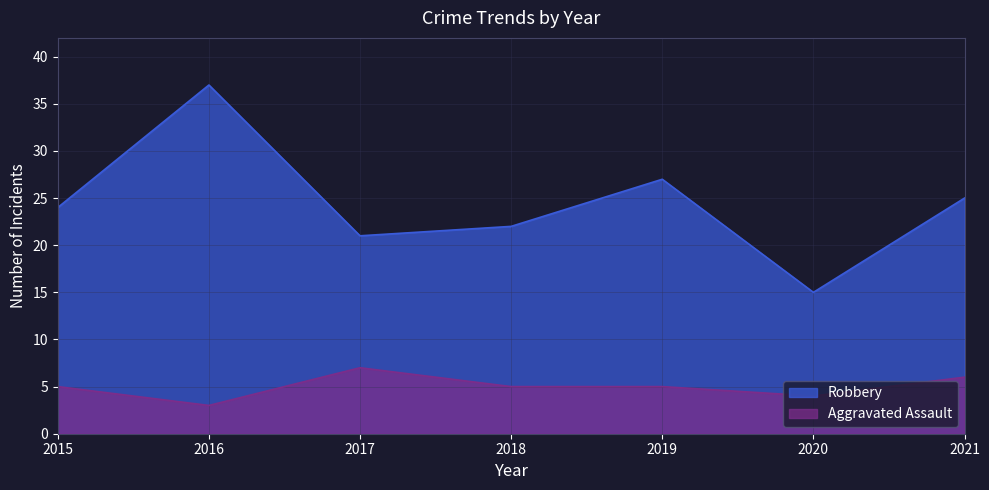

At which category is the sum across all series the highest?

2016